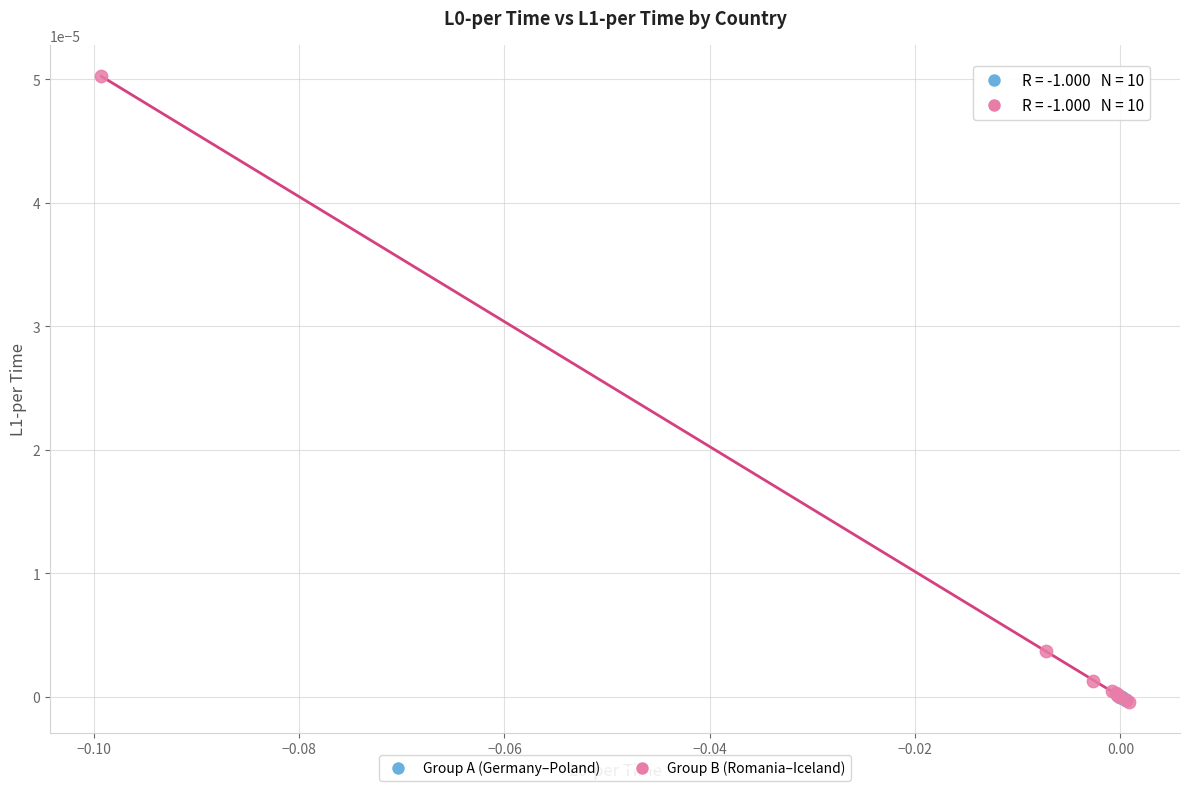

What are all the series names shown in the legend?

Group A (Germany–Poland), Group B (Romania–Iceland)